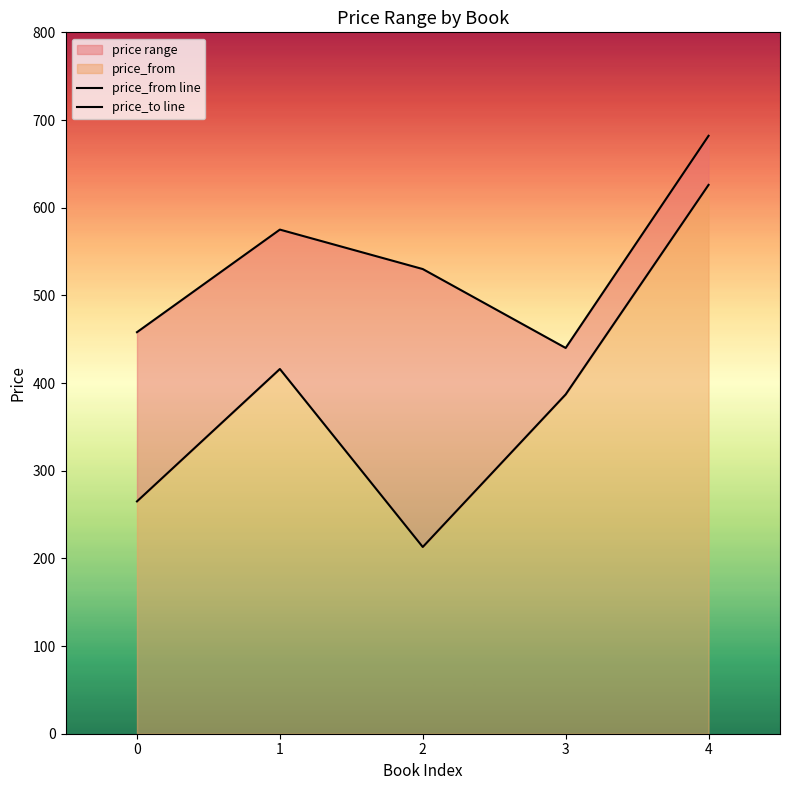

Which label corresponds to the smallest value in the chart?

2